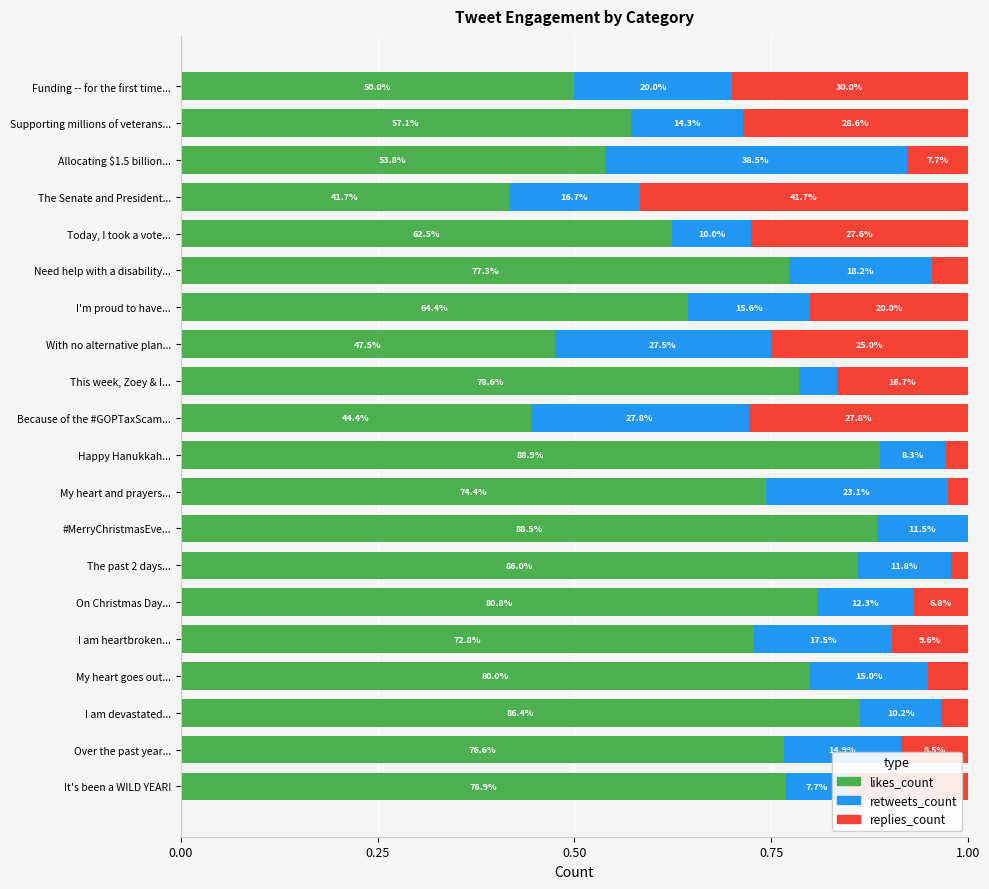

What are all the series names shown in the legend?

likes_count, retweets_count, replies_count